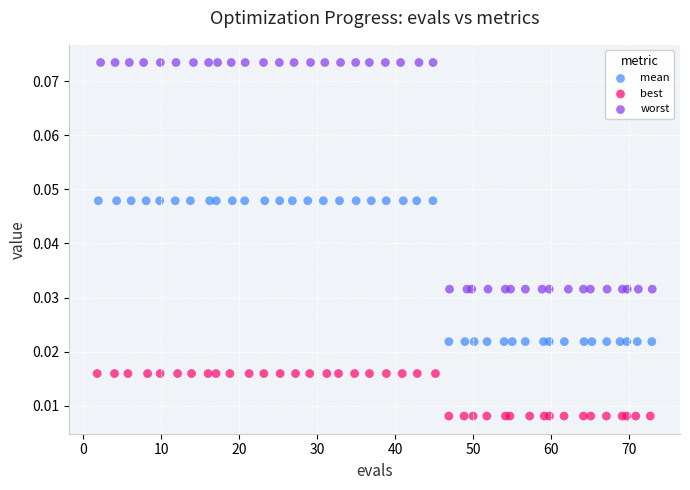

Which series contains the lowest Y value?

best